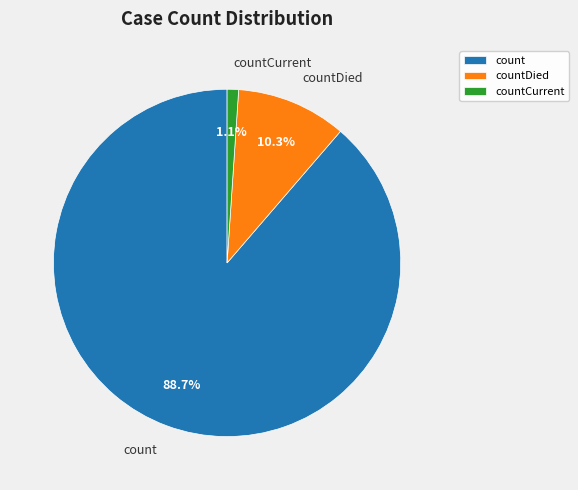

Does countCurrent account for over 50% of the chart?

No